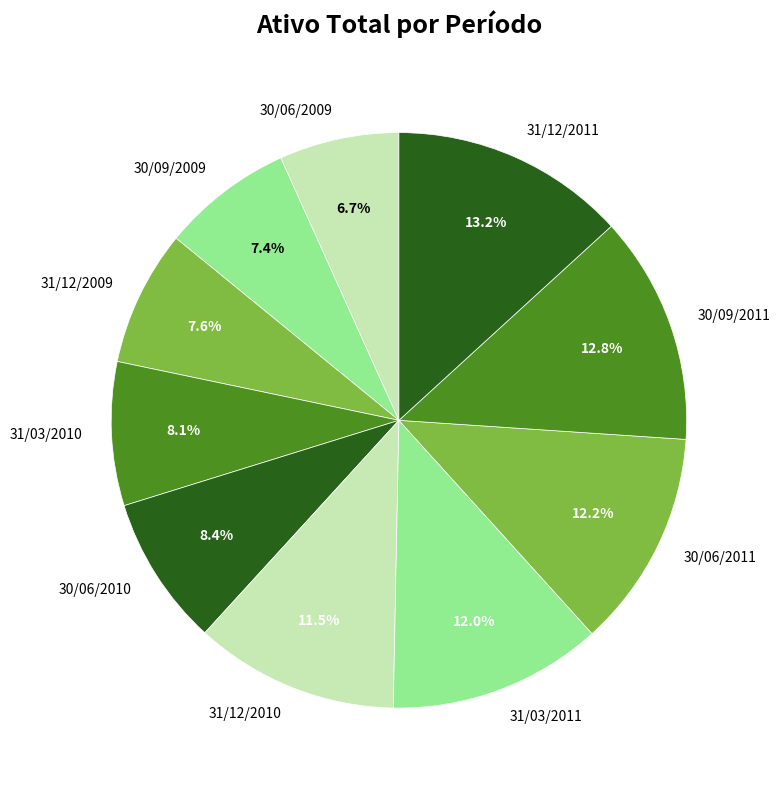

What is the smallest slice in the pie chart?

30/06/2009